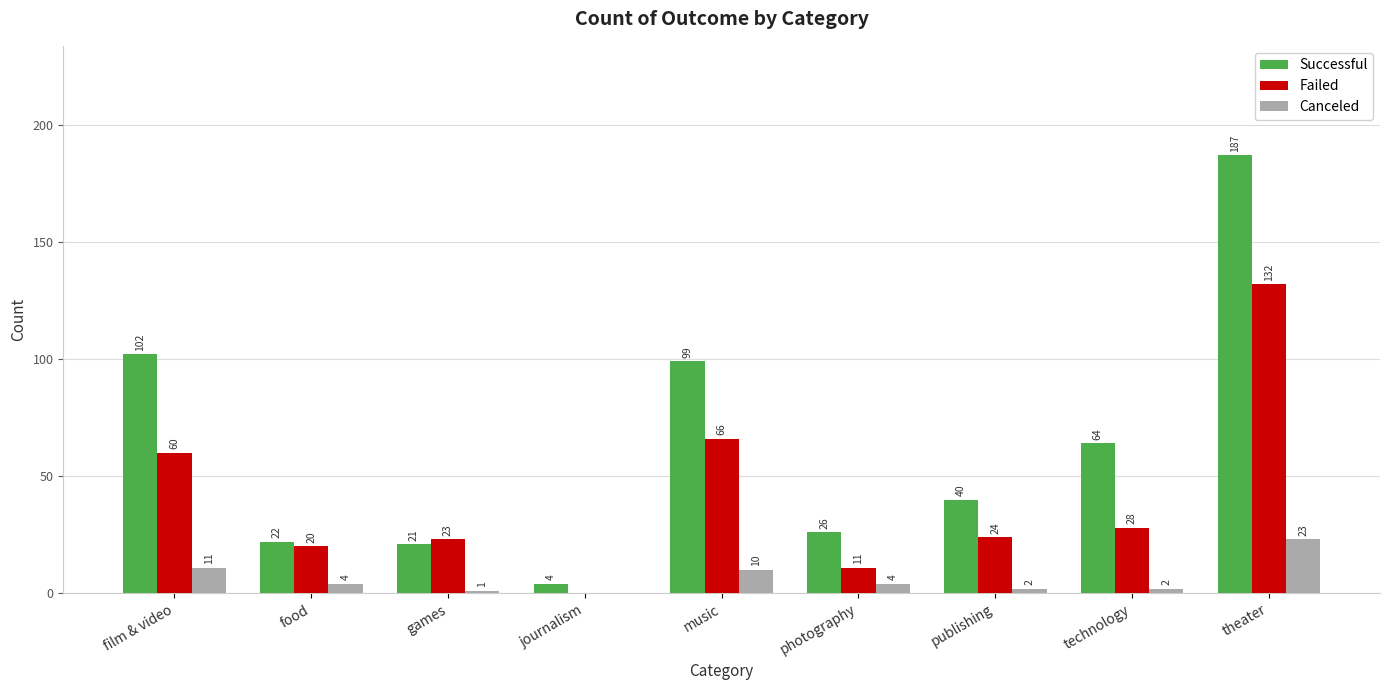

At which label is Successful closest to 95?

music